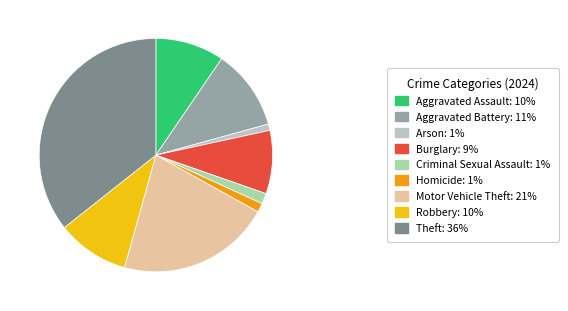

Is the sum of Aggravated Assault: 10% and Criminal Sexual Assault: 1% greater than half?

No